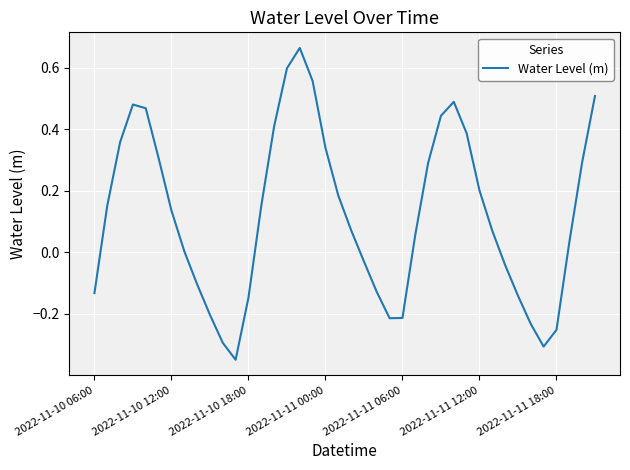

True or false: the data has more than 2 interior local peaks.

True